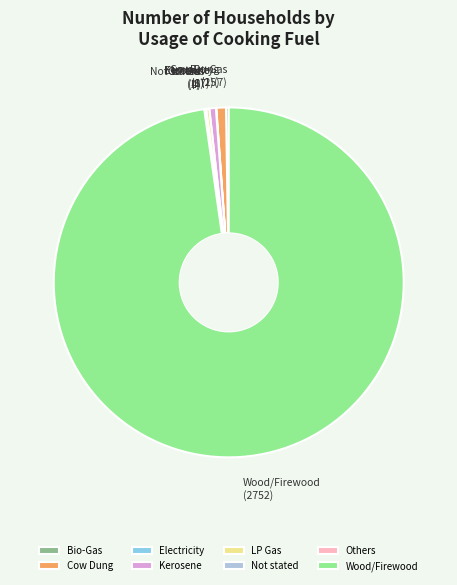

Which slice is the largest?

Wood/Firewood